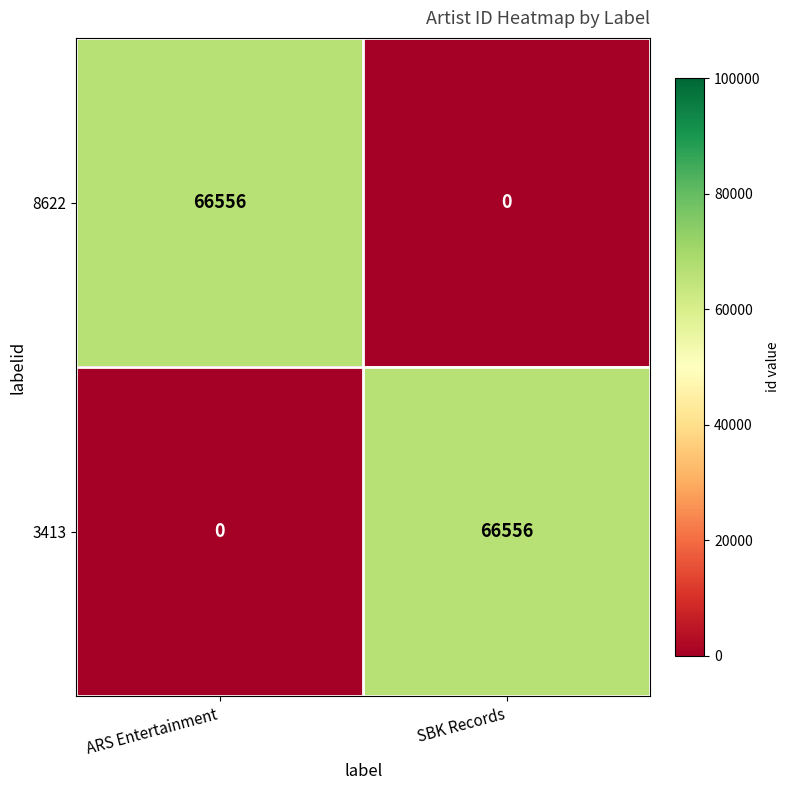

Reading right to left, what are all the values shown in this chart?

8622: 0	66556
3413: 66556	0